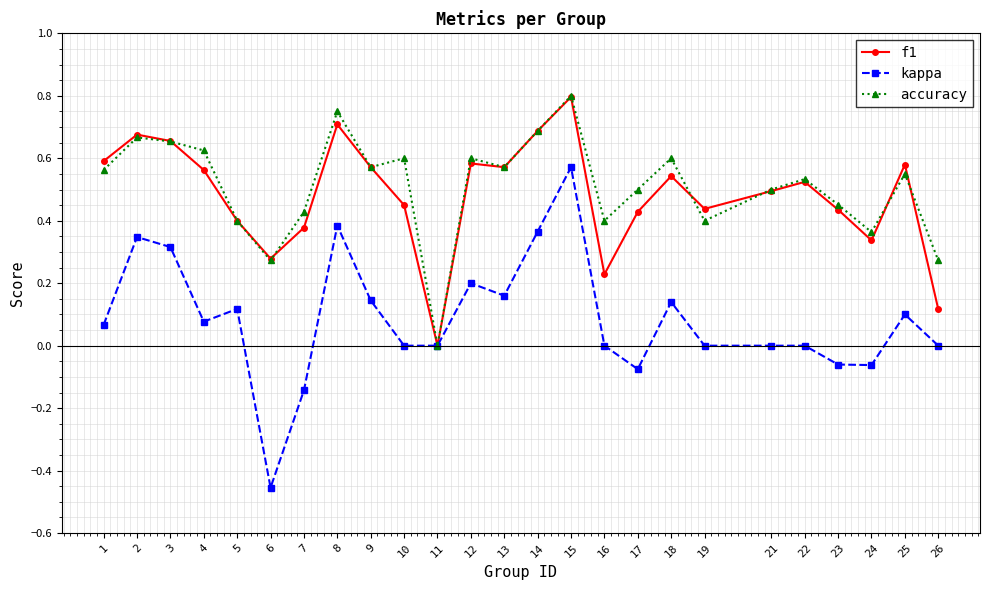

Count the number of data series in this chart.

3